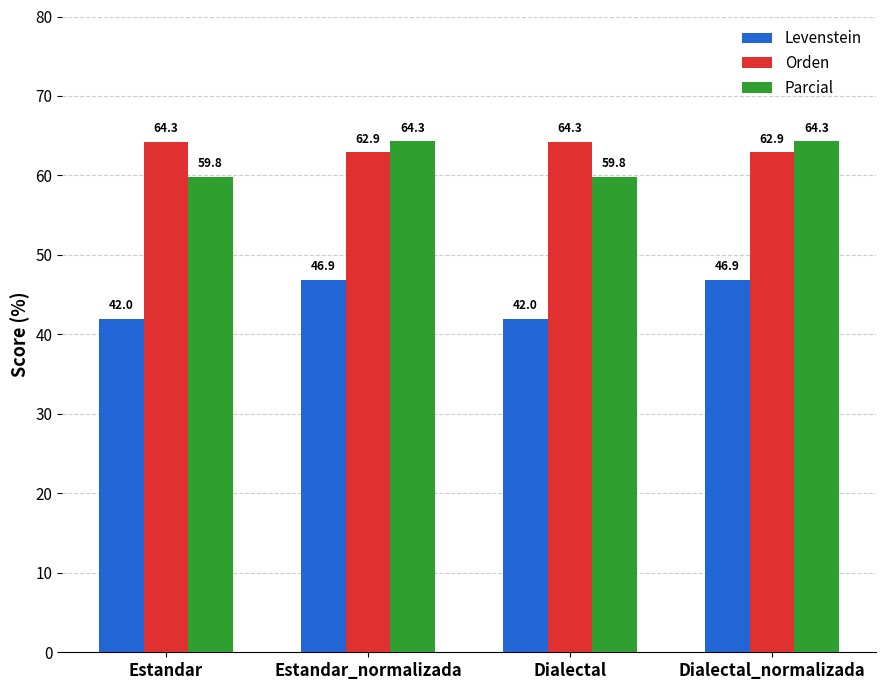

What is the minimum value shown in the chart?

42.0